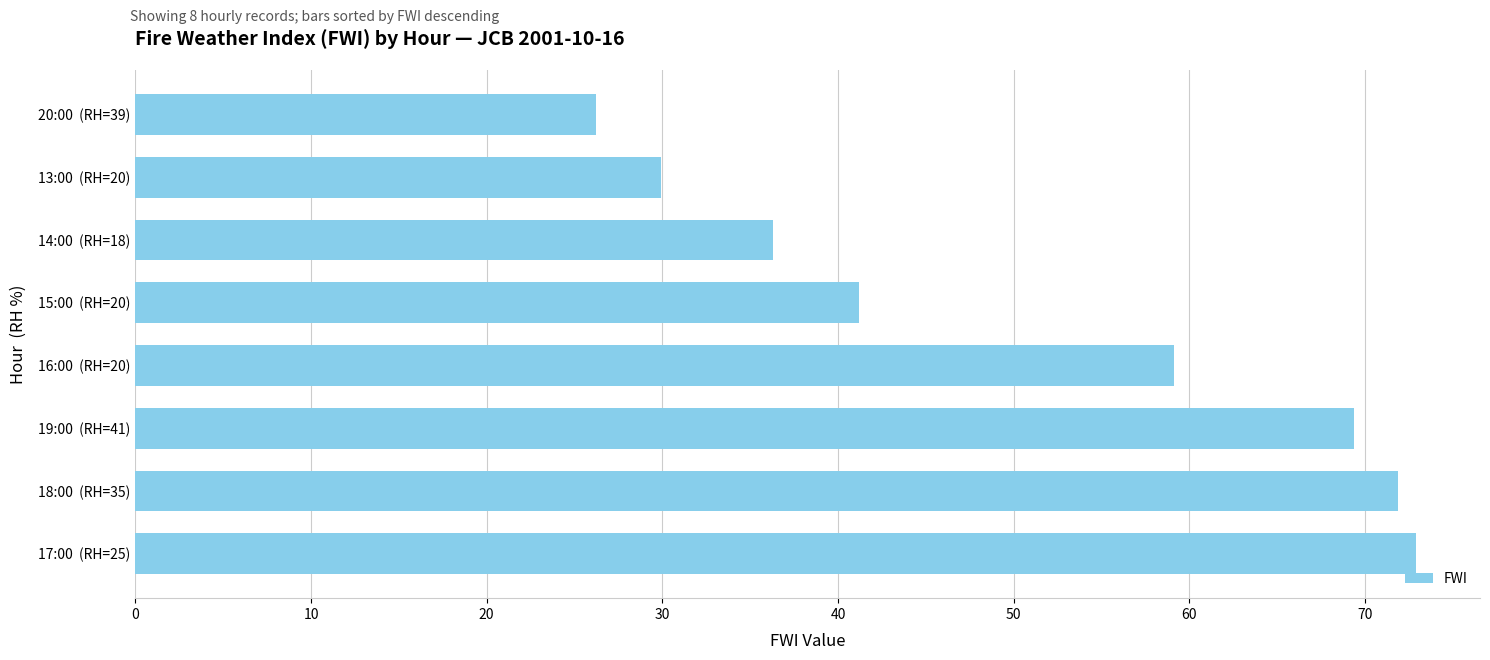

Reading bottom to top, list all the values displayed in this chart.

72.9	71.9	69.4	59.1	41.2	36.3	29.9	26.2